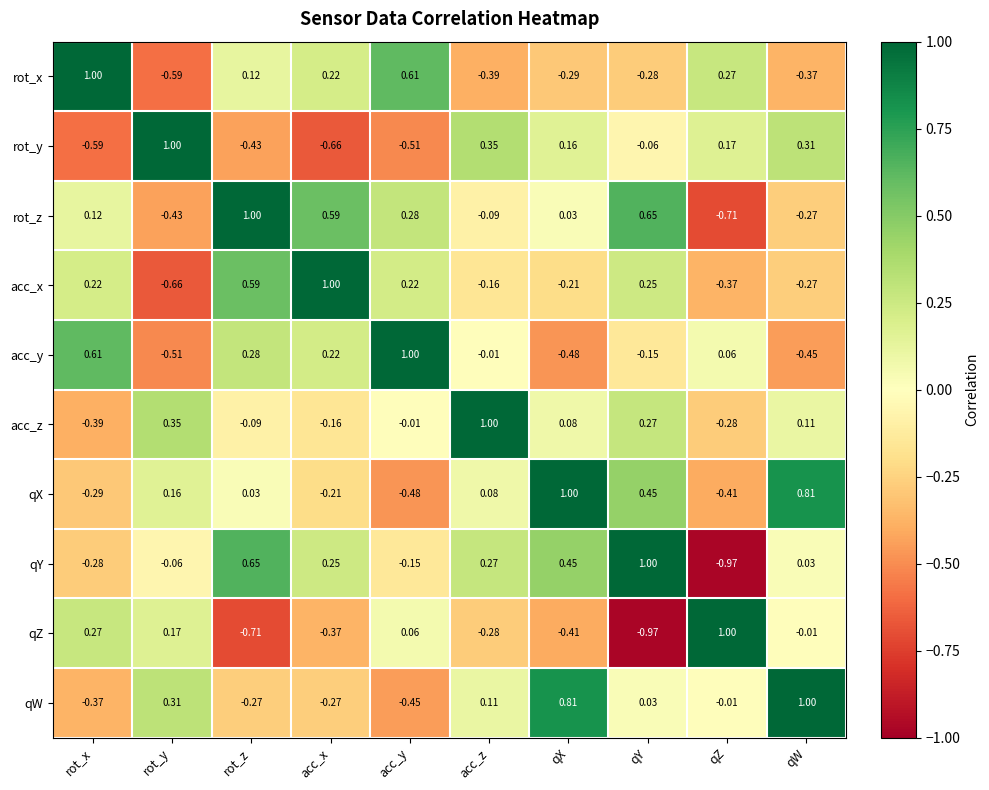

How many distinct data groups are displayed?

10